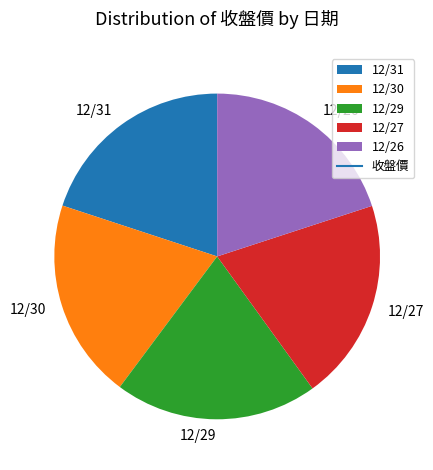

Do 12/26 and 12/31 together represent more than half of the pie?

No